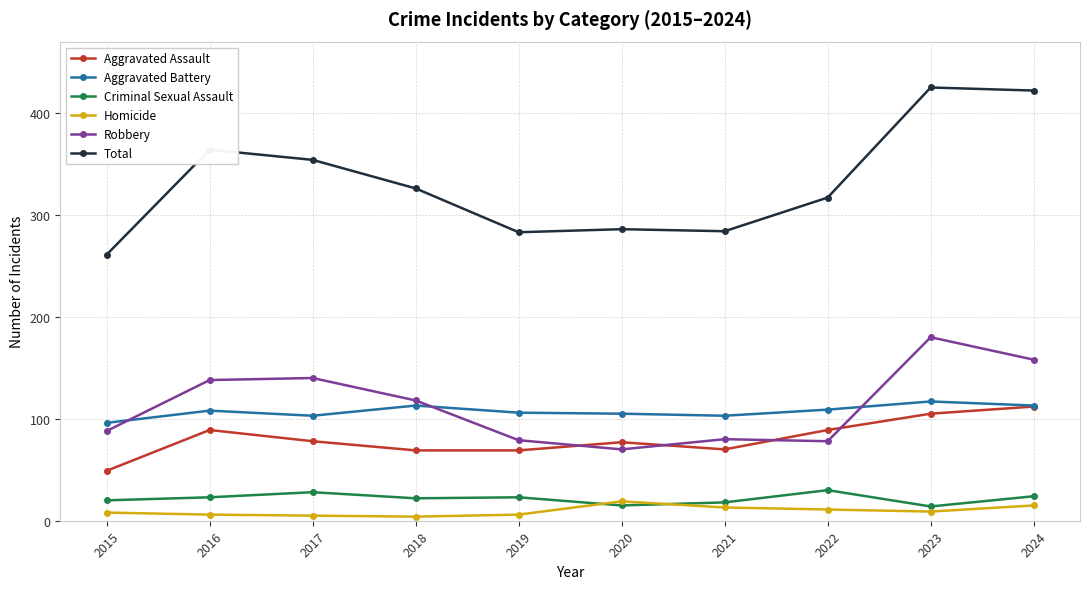

What is the greatest value displayed?

425